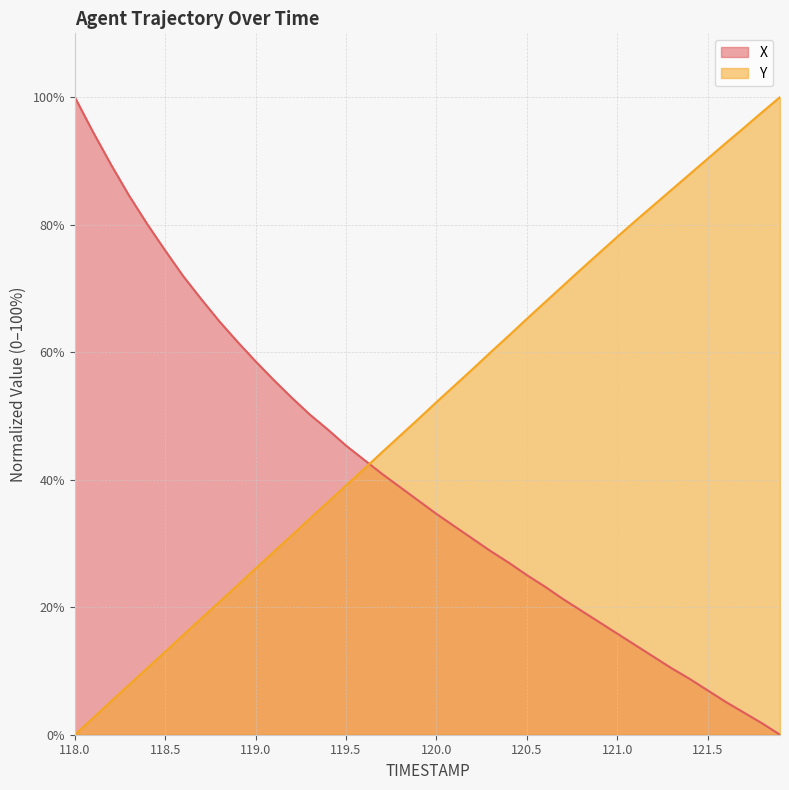

How many intersections are there between X and Y?

1